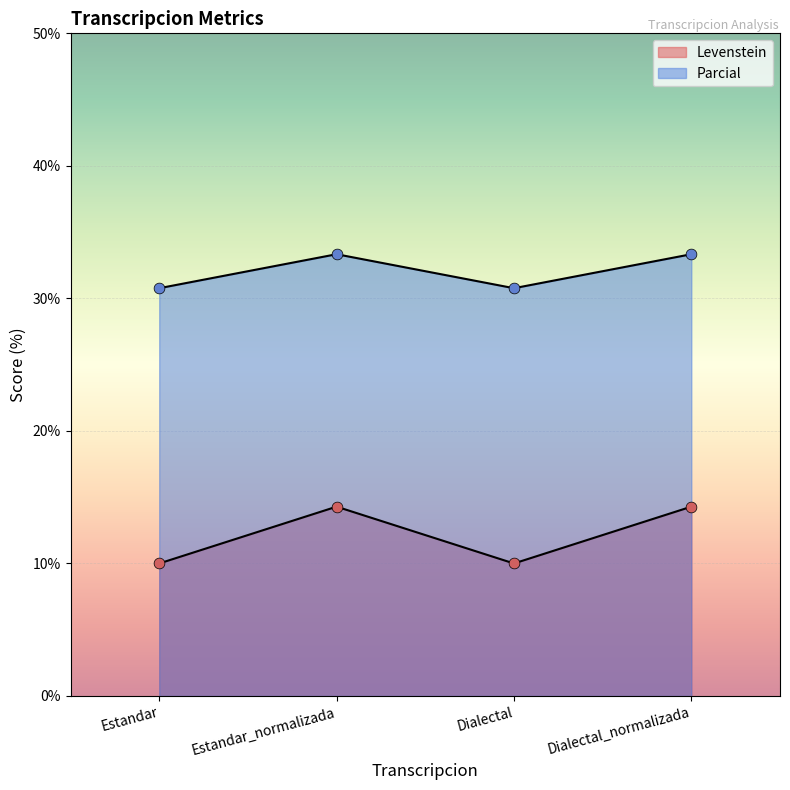

Which series has the largest Y range (max minus min)?

Levenstein